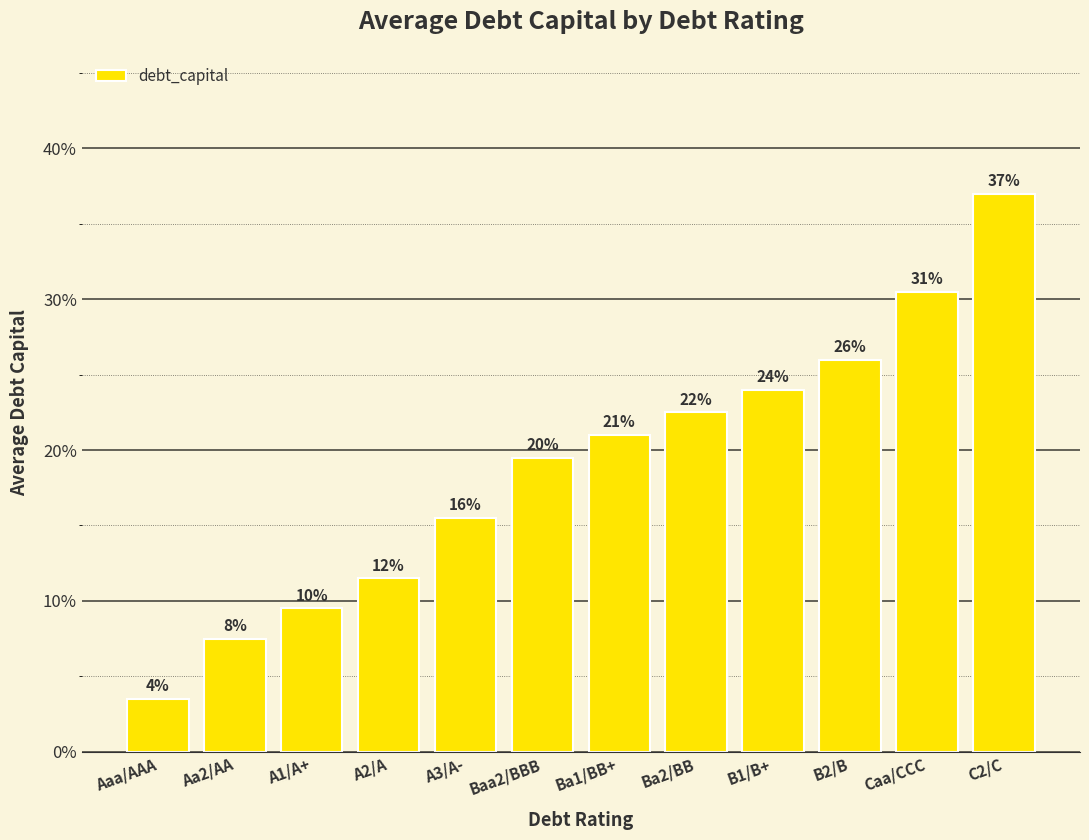

The value at A3/A- is 0.1. True or false?

False